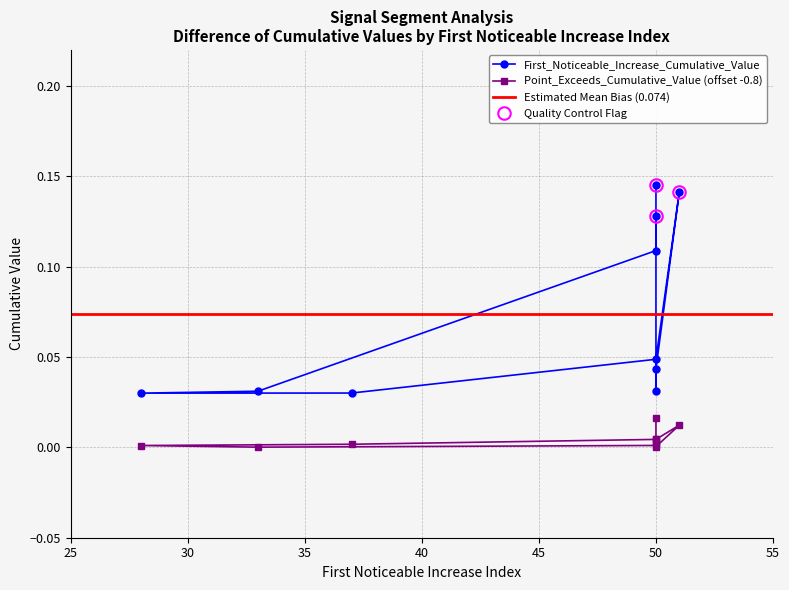

Reading left to right, transcribe all the data shown in this chart.

First_Noticeable_Increase_Cumulative_Value: 0.1	0.0	0.0	0.1	0.0	0.0	0.0	0.0	0.1	0.1
Point_Exceeds_Cumulative_Value: 0.0	0.0	0.0	0.0	0.0	0.0	0.0	0.0	0.0	0.0